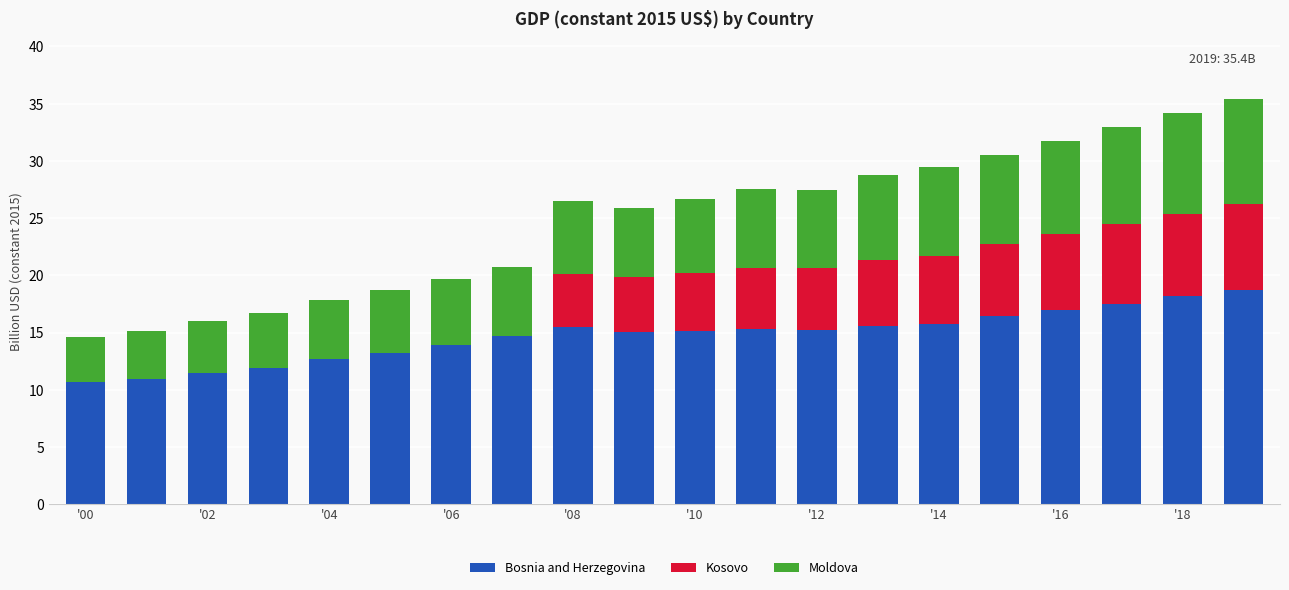

What is the highest value of the Bosnia and Herzegovina series?

18.7